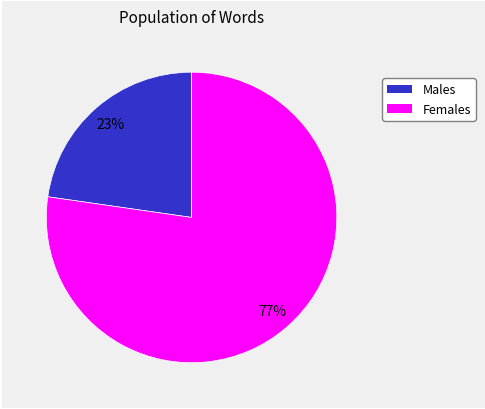

Is there a majority slice in this chart?

Yes